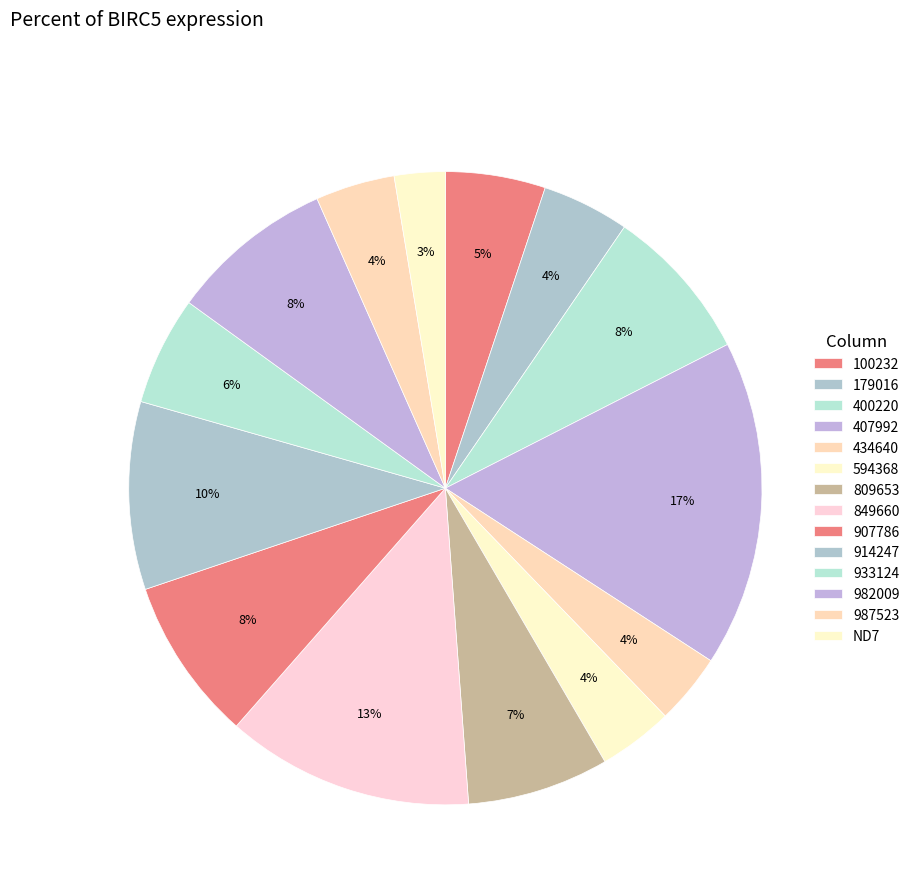

To the nearest percent, what is the difference between the ND7 and 100232 slice percentages?

3%